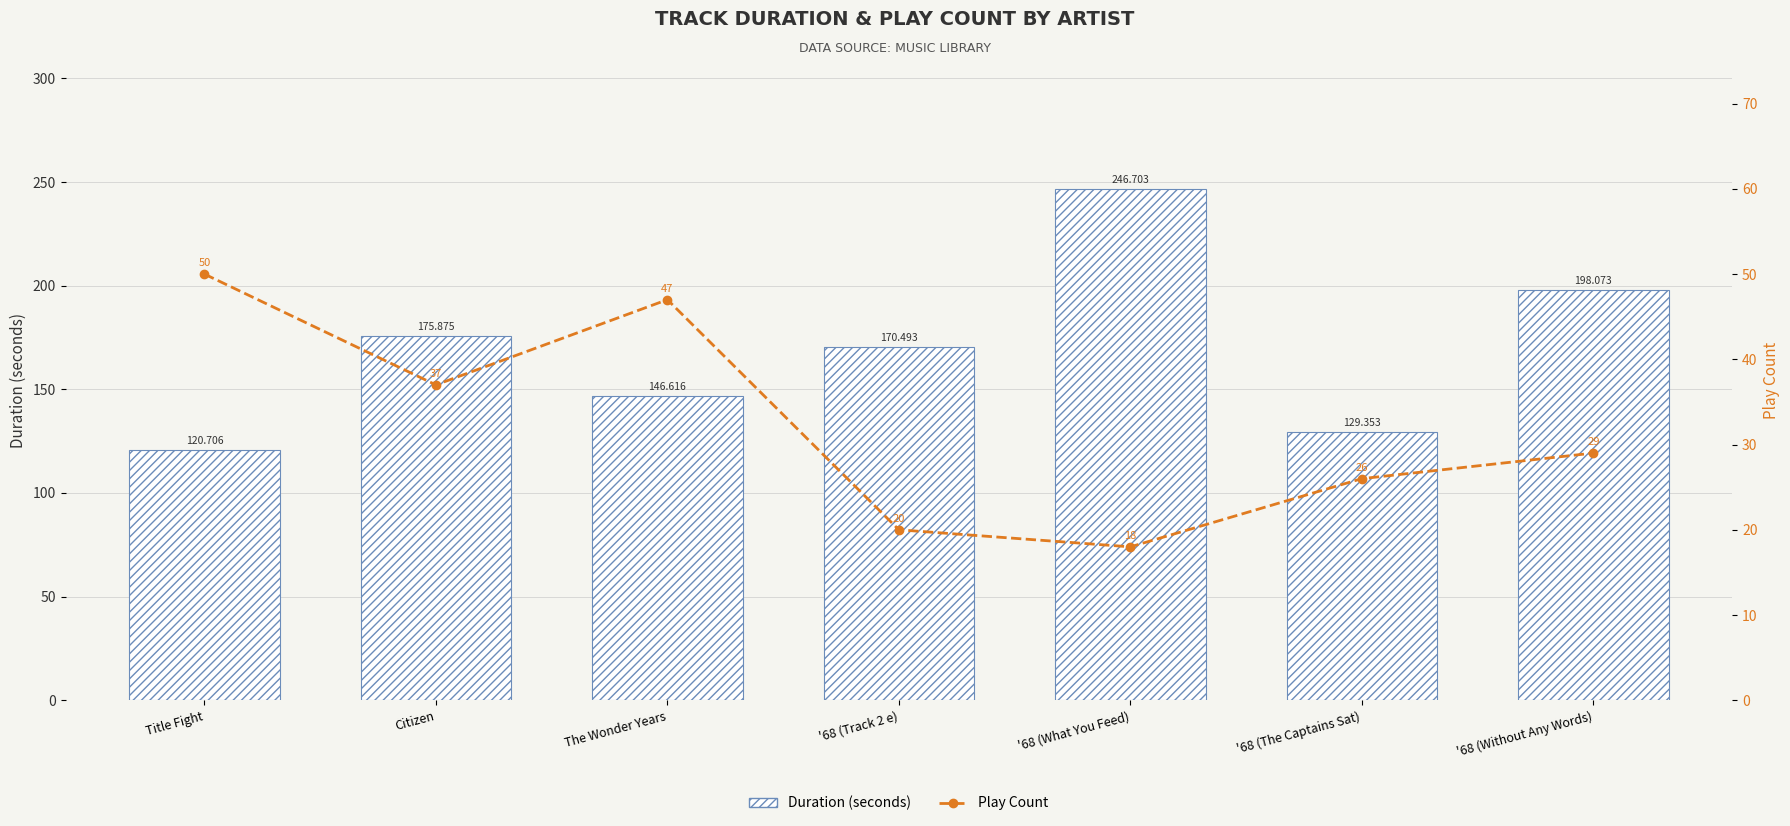

Reading left to right, extract all data points from this chart.

Duration (seconds): 120.7	175.9	146.6	170.5	246.7	129.4	198.1
Play Count: 50.0	37.0	47.0	20.0	18.0	26.0	29.0